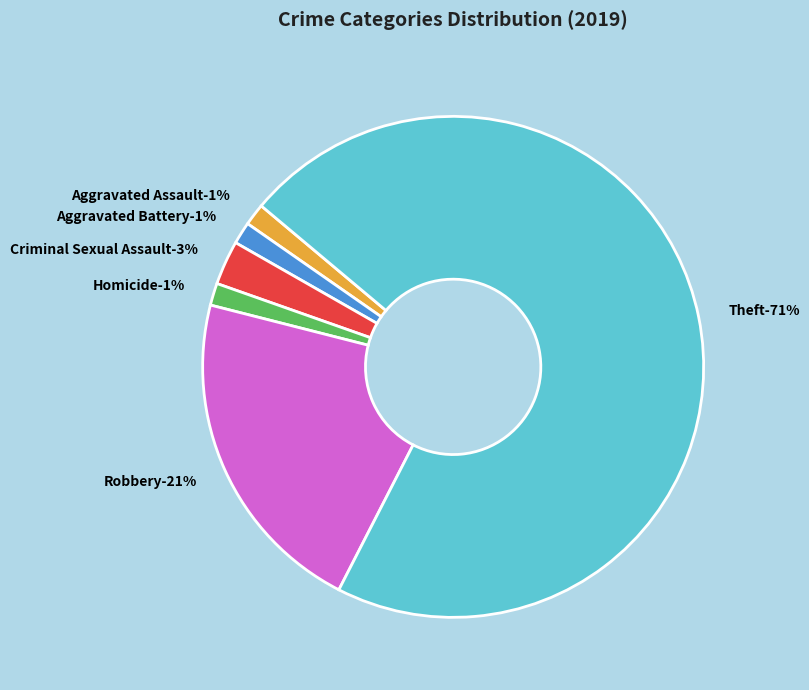

What is the ratio of the value at Aggravated Assault to the value at Aggravated Battery?

1.0